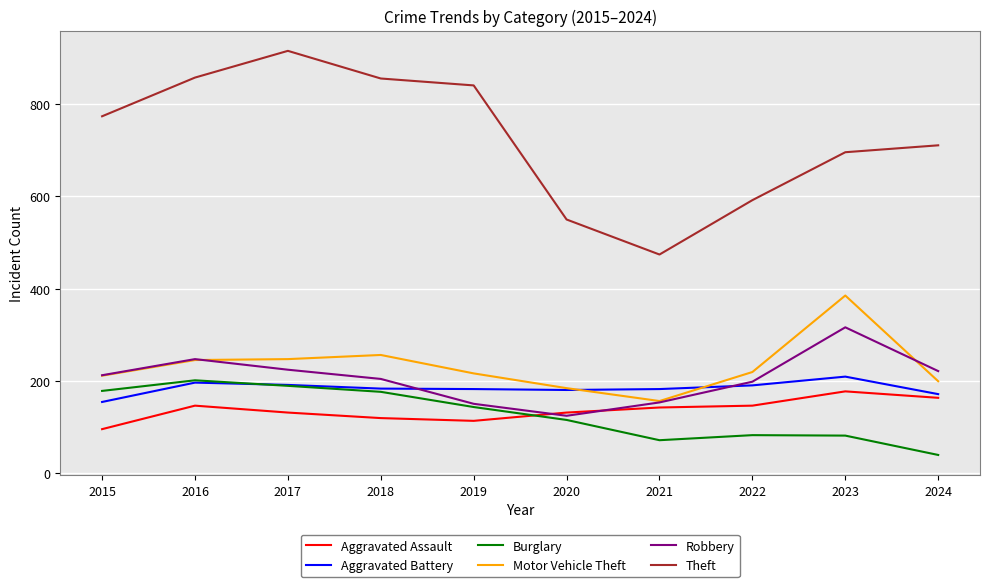

Which category has the highest value in the Robbery series?

2023